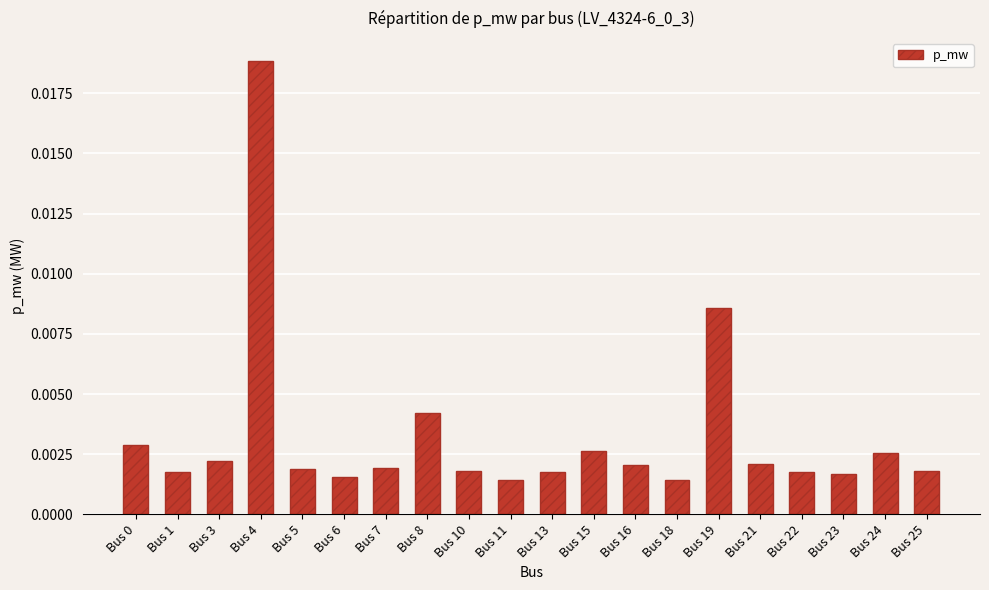

Which has a higher value, Bus 25 or Bus 24?

Bus 24